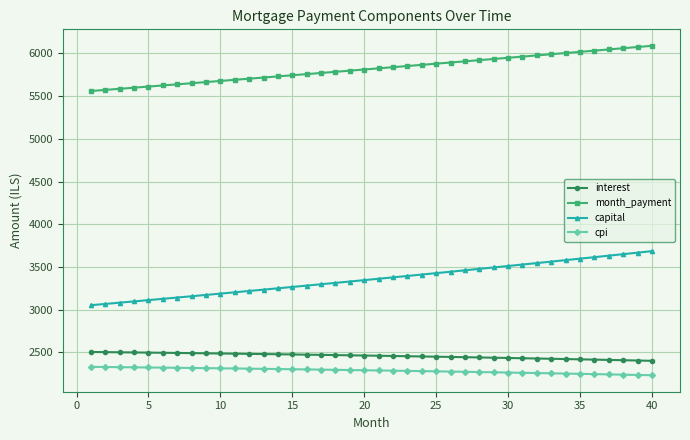

At how many categories does at least one series exceed 4432?

40